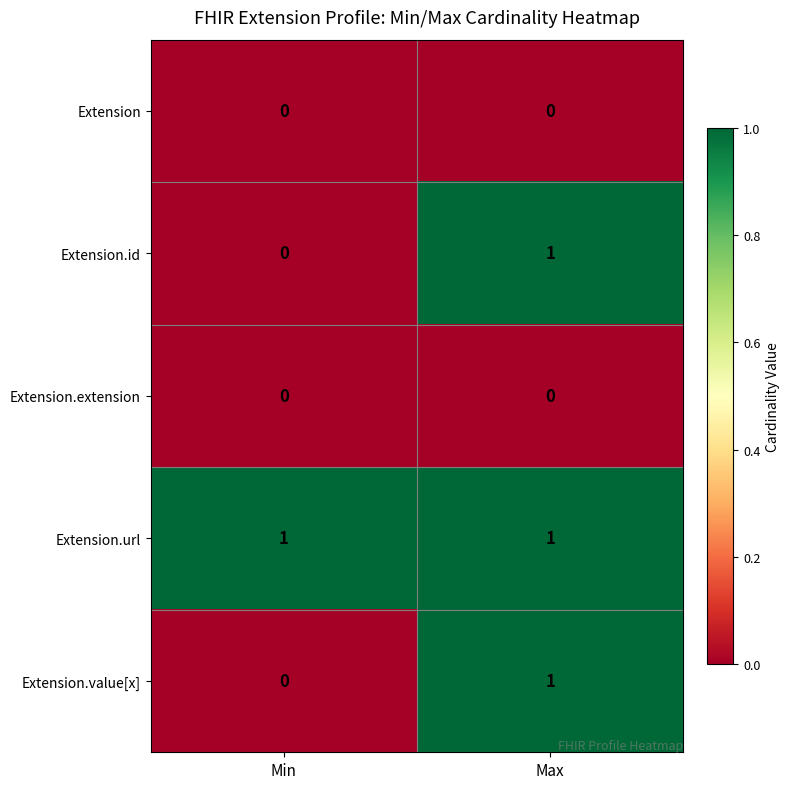

Which series has the largest total across all categories?

Extension.url